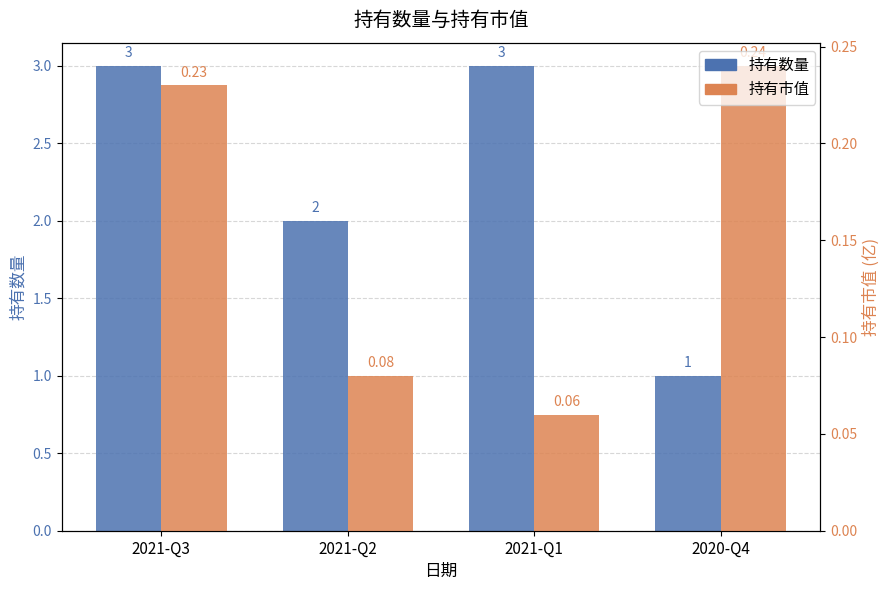

Which series has the largest total across all categories?

持有数量